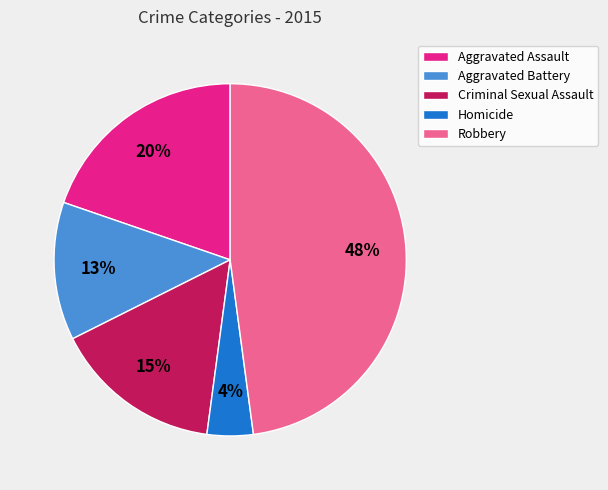

True or false: Criminal Sexual Assault accounts for 15% of the total.

True